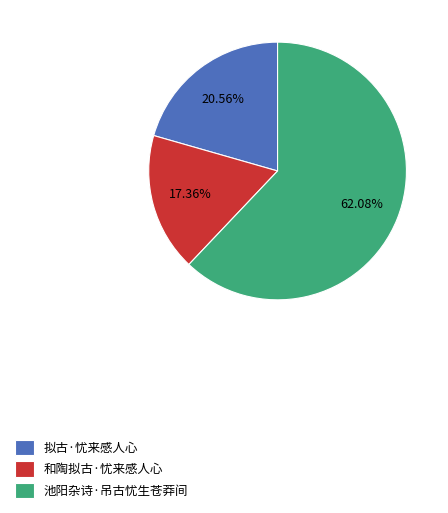

Rank the categories by value from lowest to highest.

和陶拟古·忧来感人心, 拟古·忧来感人心, 池阳杂诗·吊古忧生苍莽间